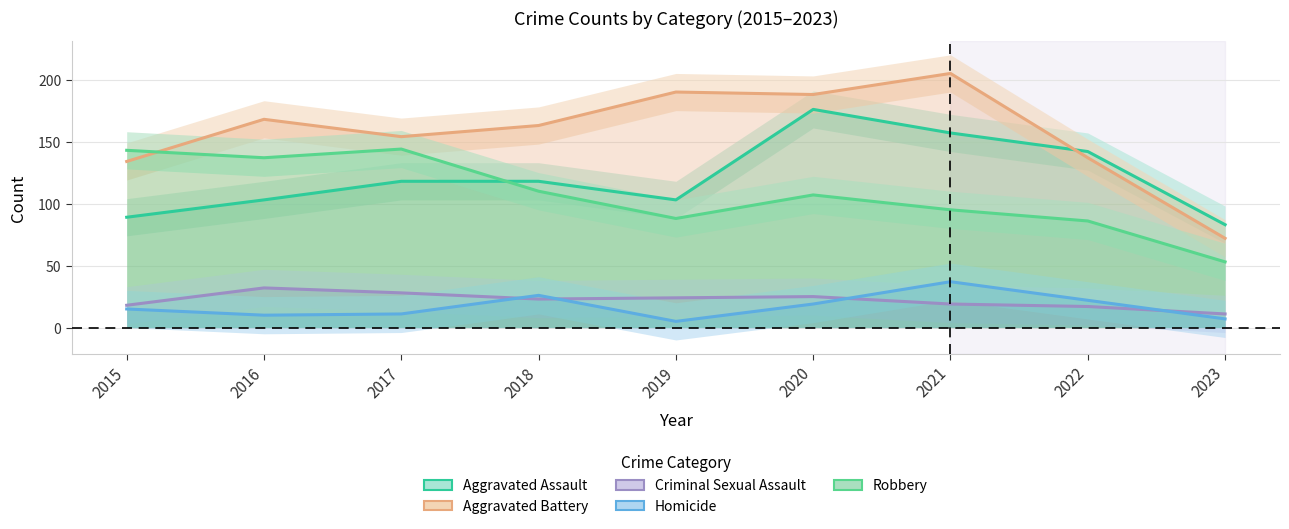

List the series in order of their peak value, lowest first.

Criminal Sexual Assault, Homicide, Robbery, Aggravated Assault, Aggravated Battery